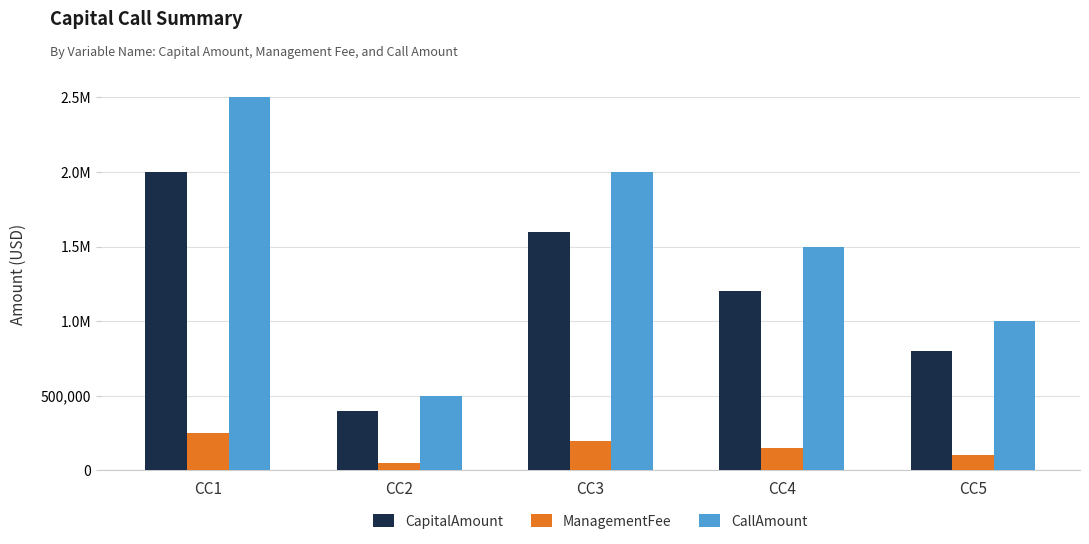

What is the total value across all series at CC1?

4750000